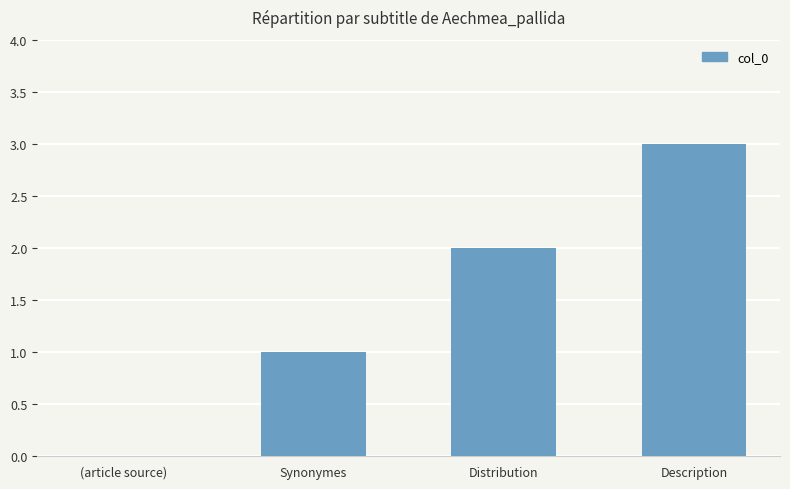

What is the average value?

2